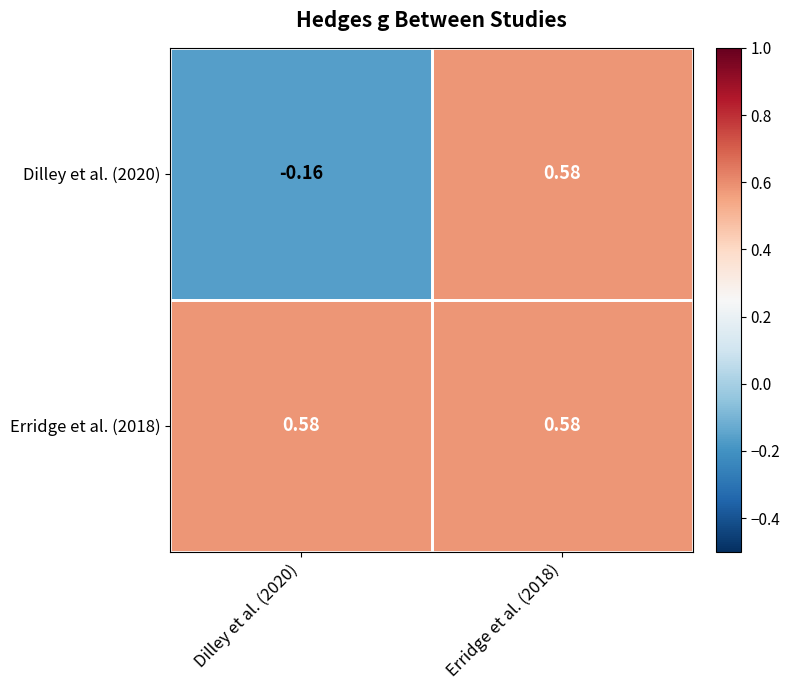

At which category is the sum across all series the highest?

Erridge et al. (2018)